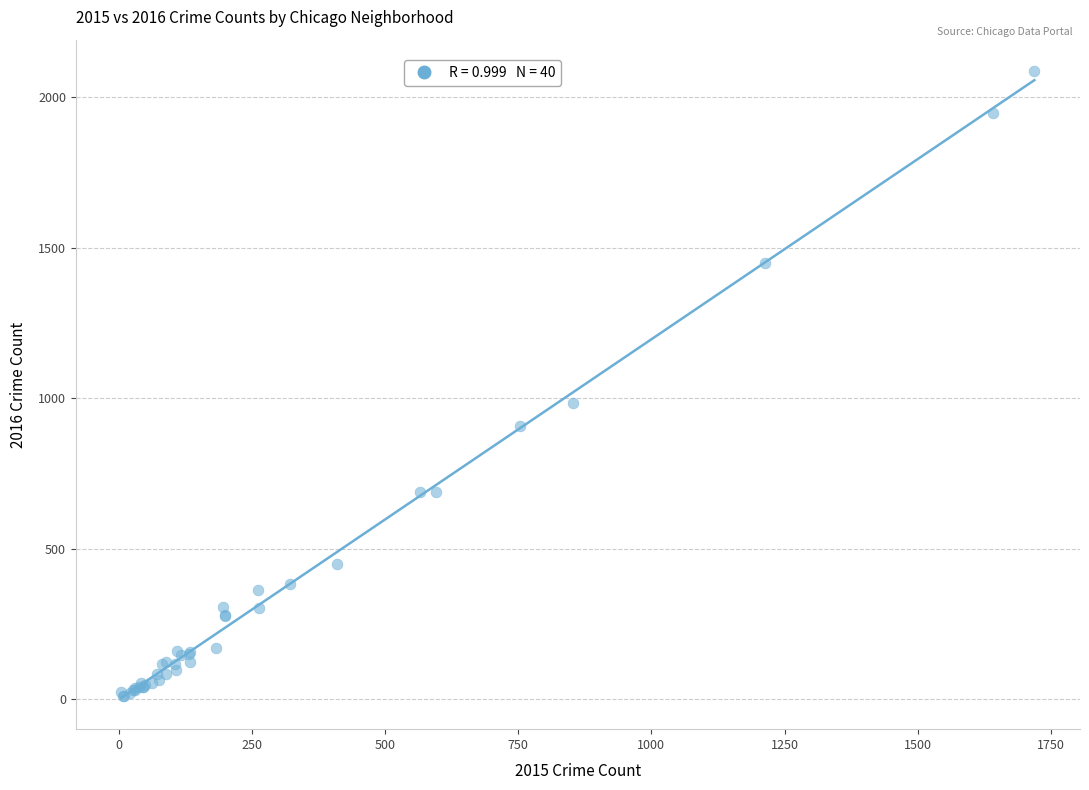

What Y value in the scatter plot is closest to 1048?

983